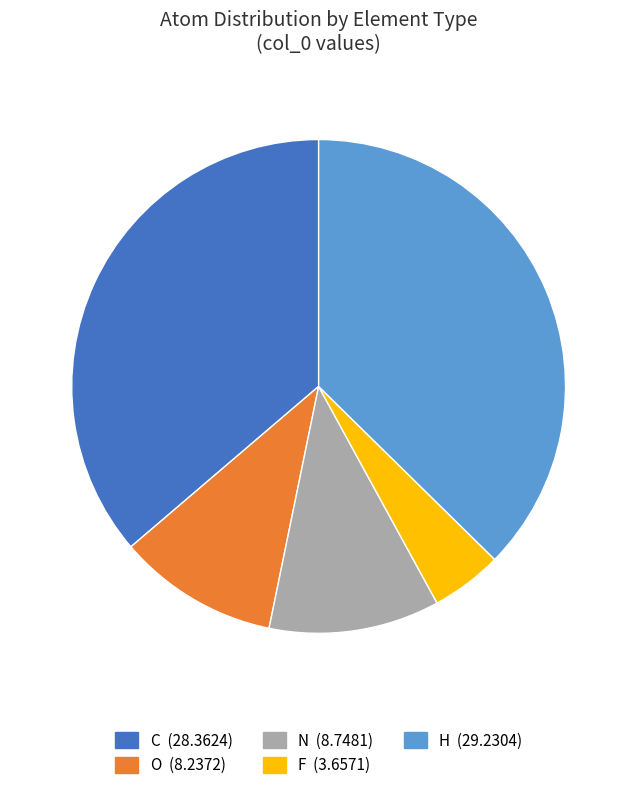

Is there any slice that represents more than half of the pie?

No